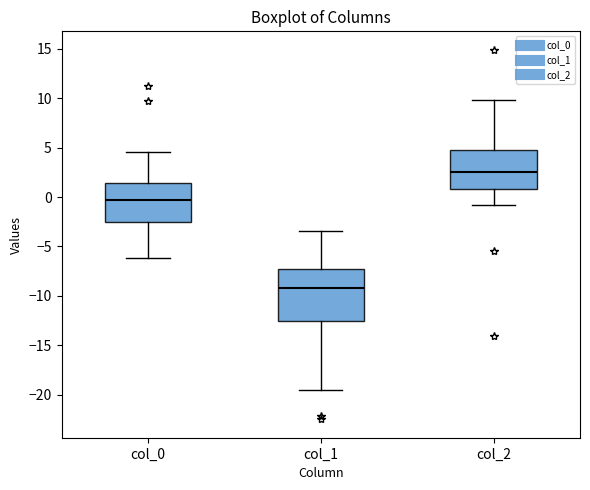

Which box is the tallest, from its lower edge to its upper edge?

col_1